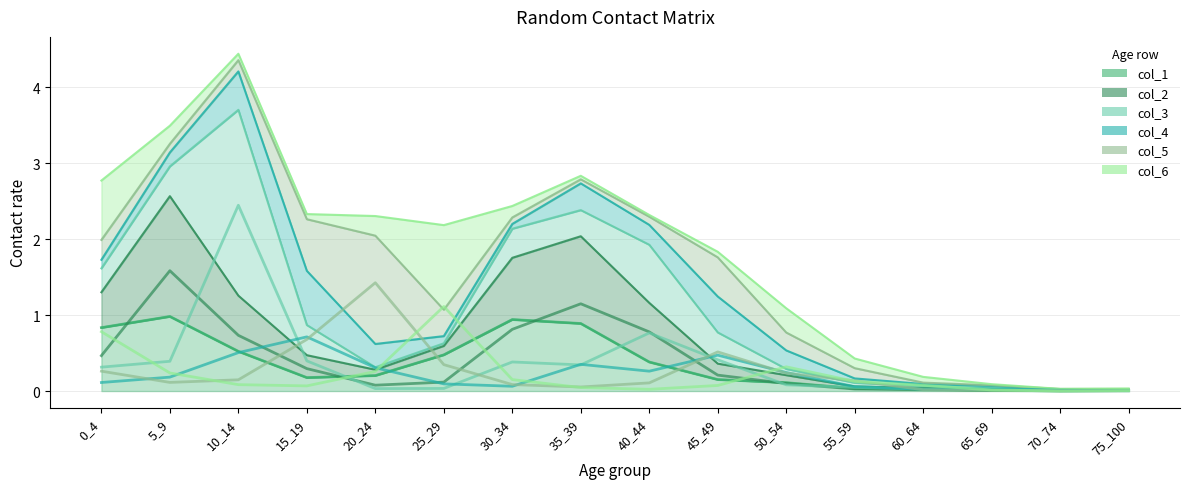

Is it true that col_1 equals 0.5 at 25_29?

True